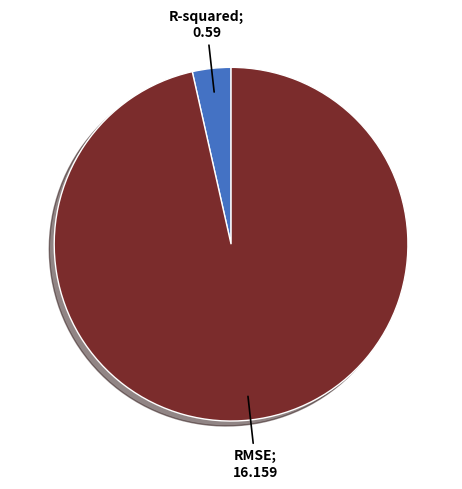

Is there a majority slice in this chart?

Yes